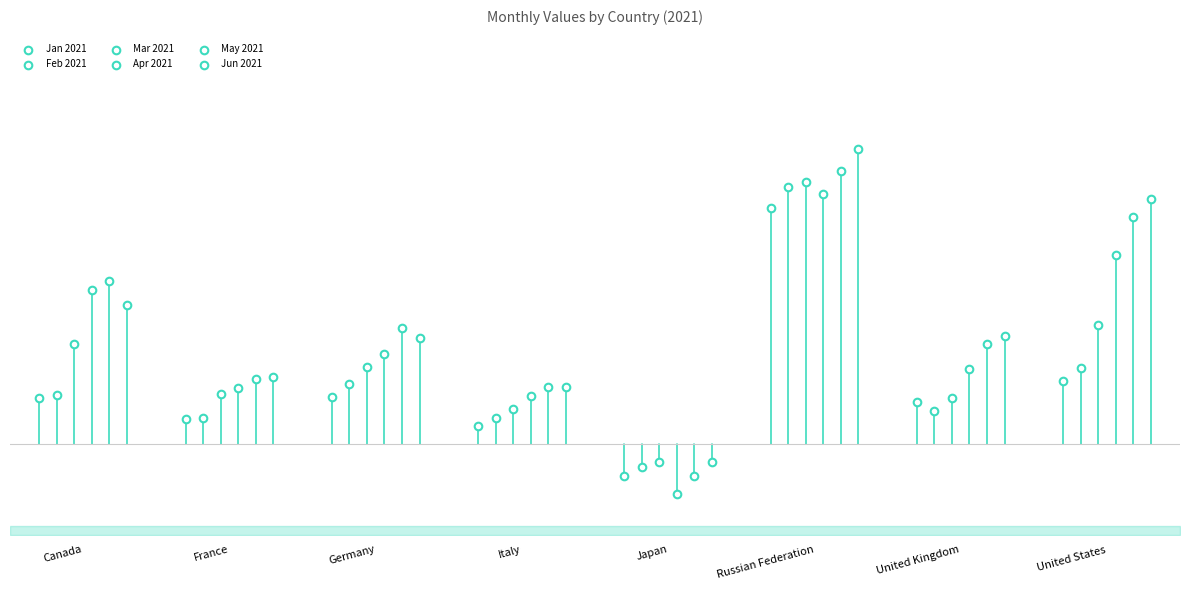

What are all the series names shown in the legend?

Jan 2021, Feb 2021, Mar 2021, Apr 2021, May 2021, Jun 2021